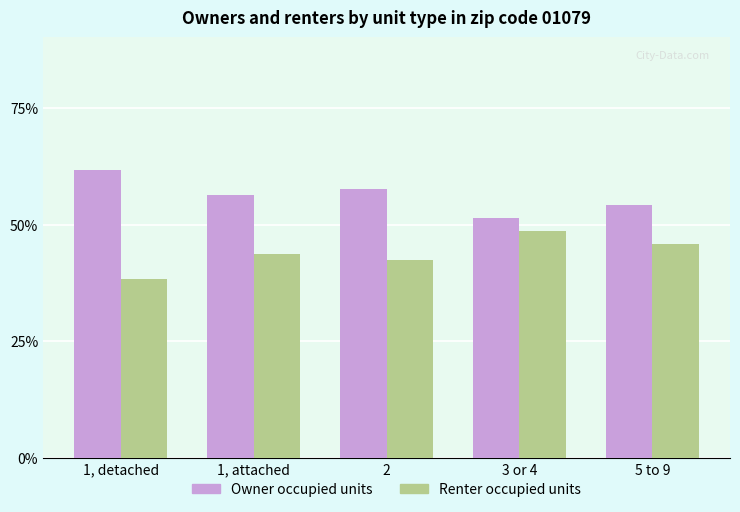

Are the bars horizontal?

No